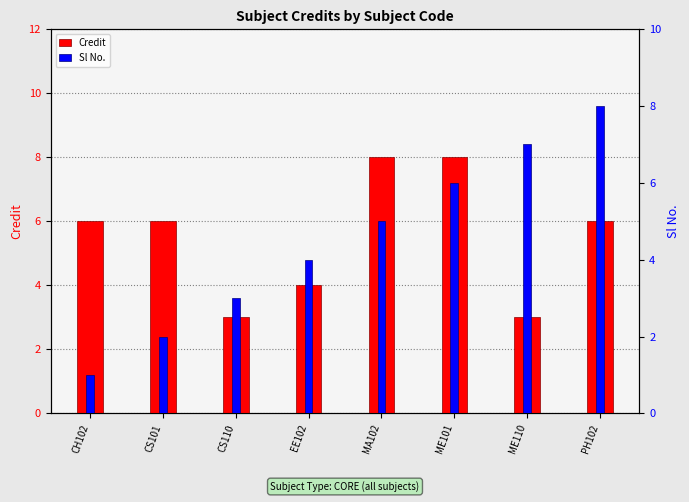

What is the value of the Credit bar at the 4th from the left?

4